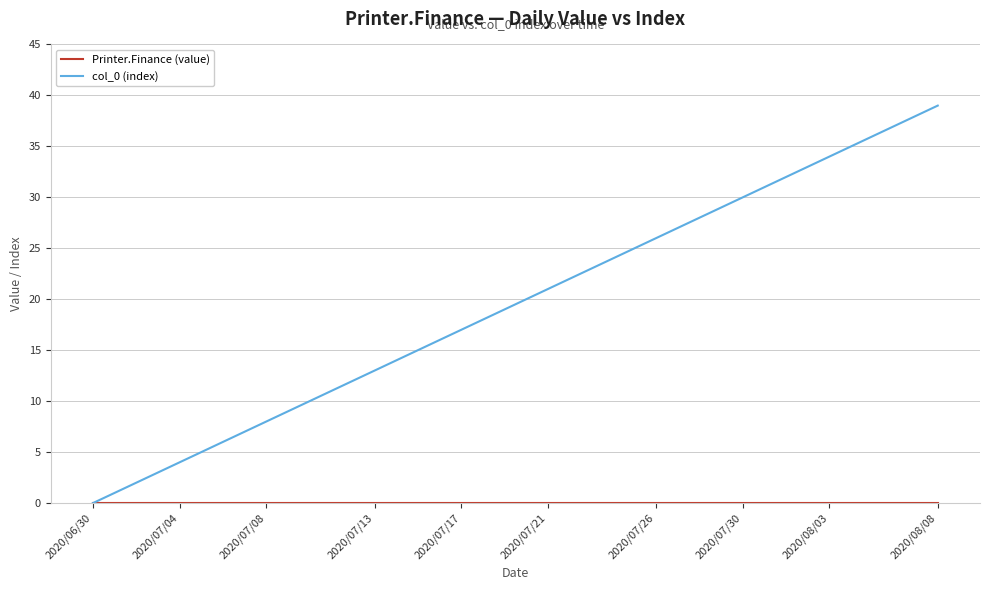

Which series has the largest range (max minus min)?

col_0 (index)